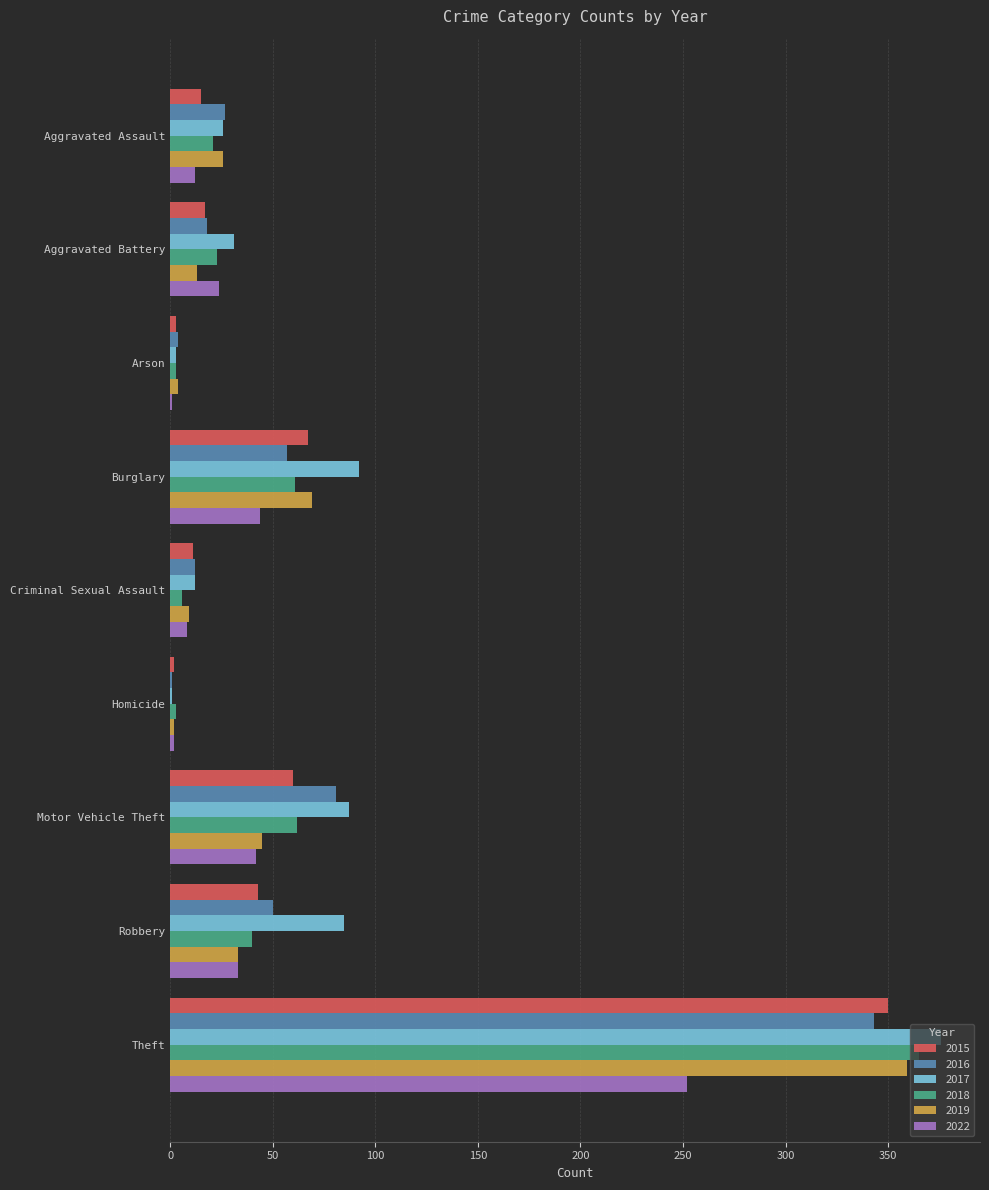

What is the sum of all 2018 values?

584